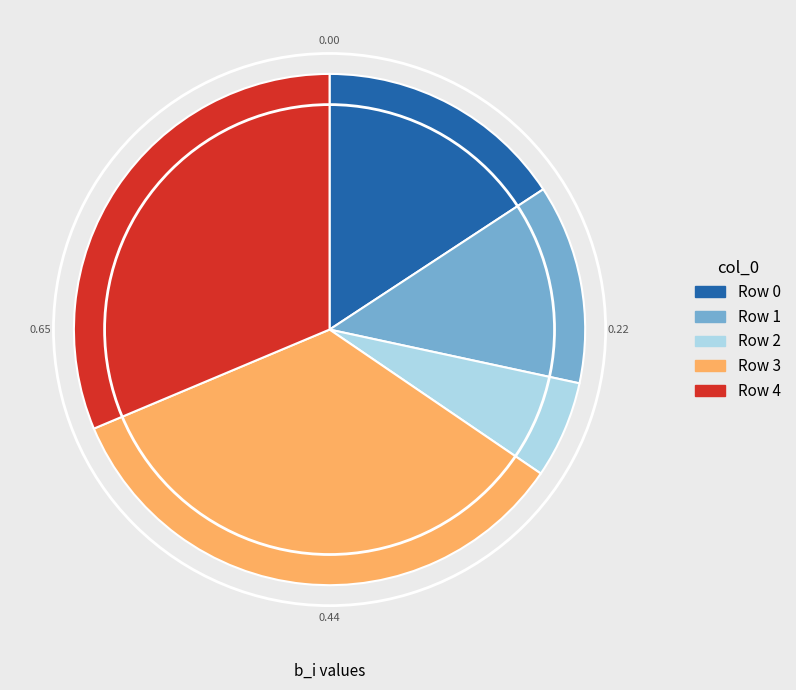

Is there a majority slice in this chart?

No